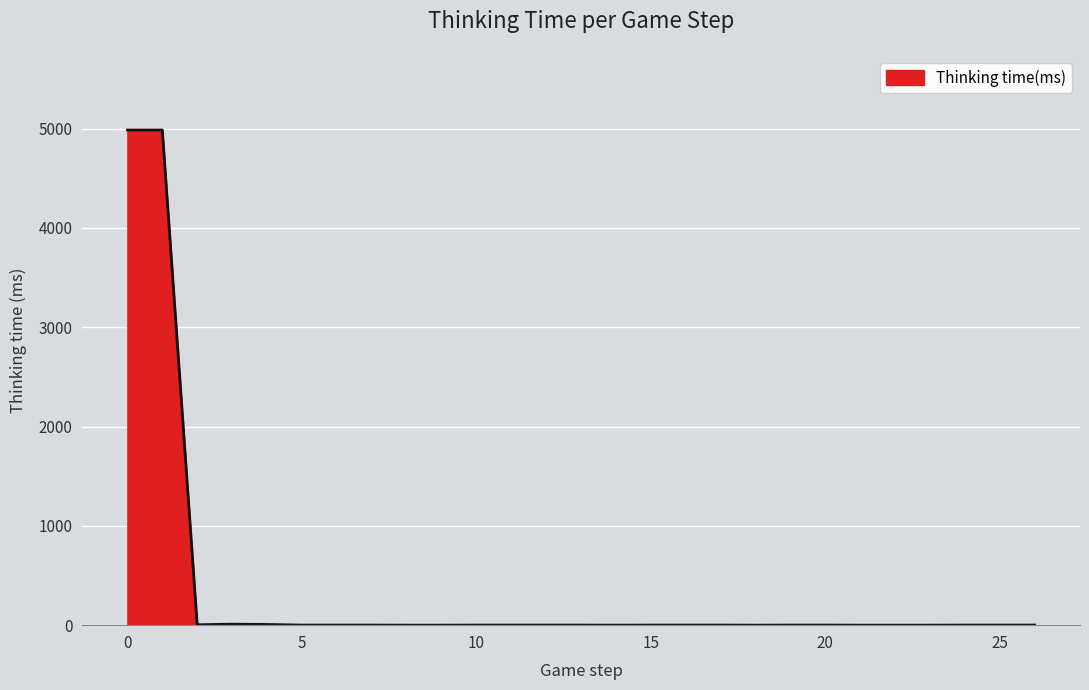

What is the greatest value displayed?

4985